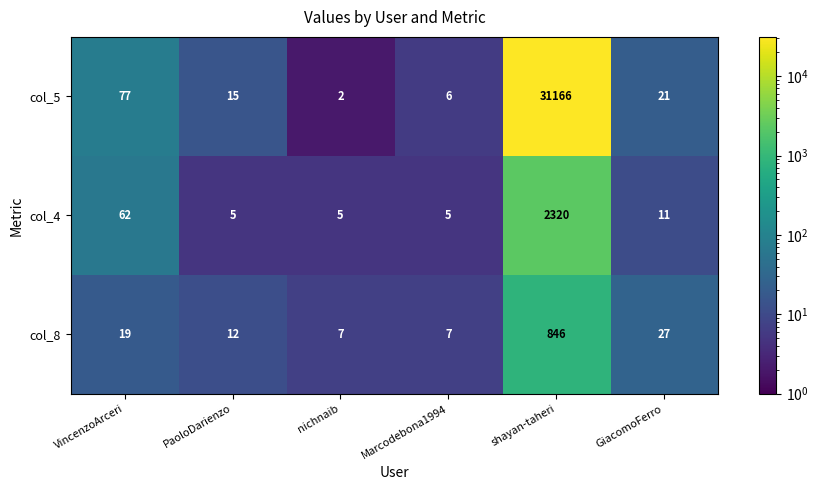

Which series has the largest total across all categories?

col_5